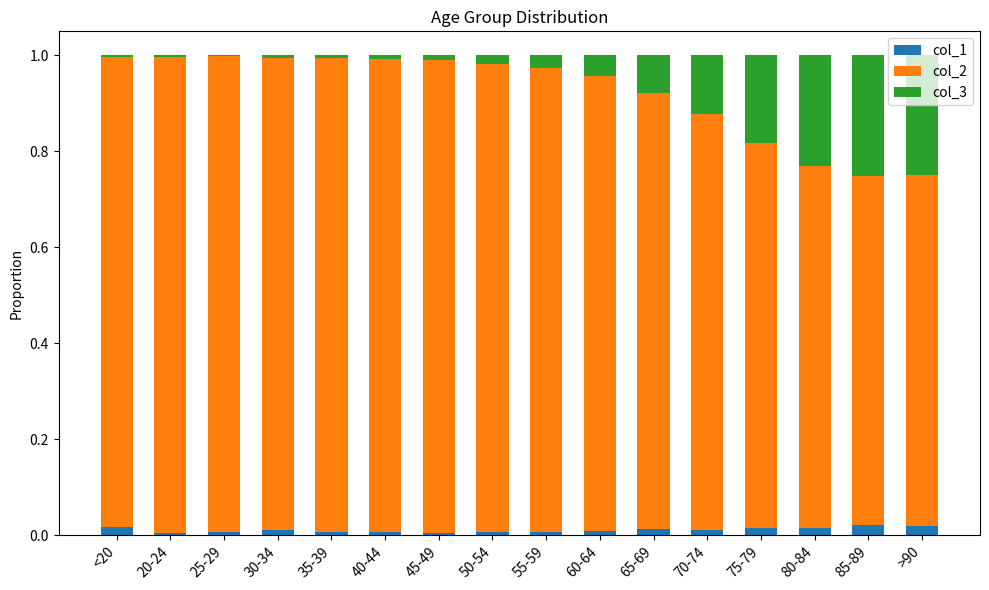

The value of col_1 at >90 is 0.0. True or false?

True